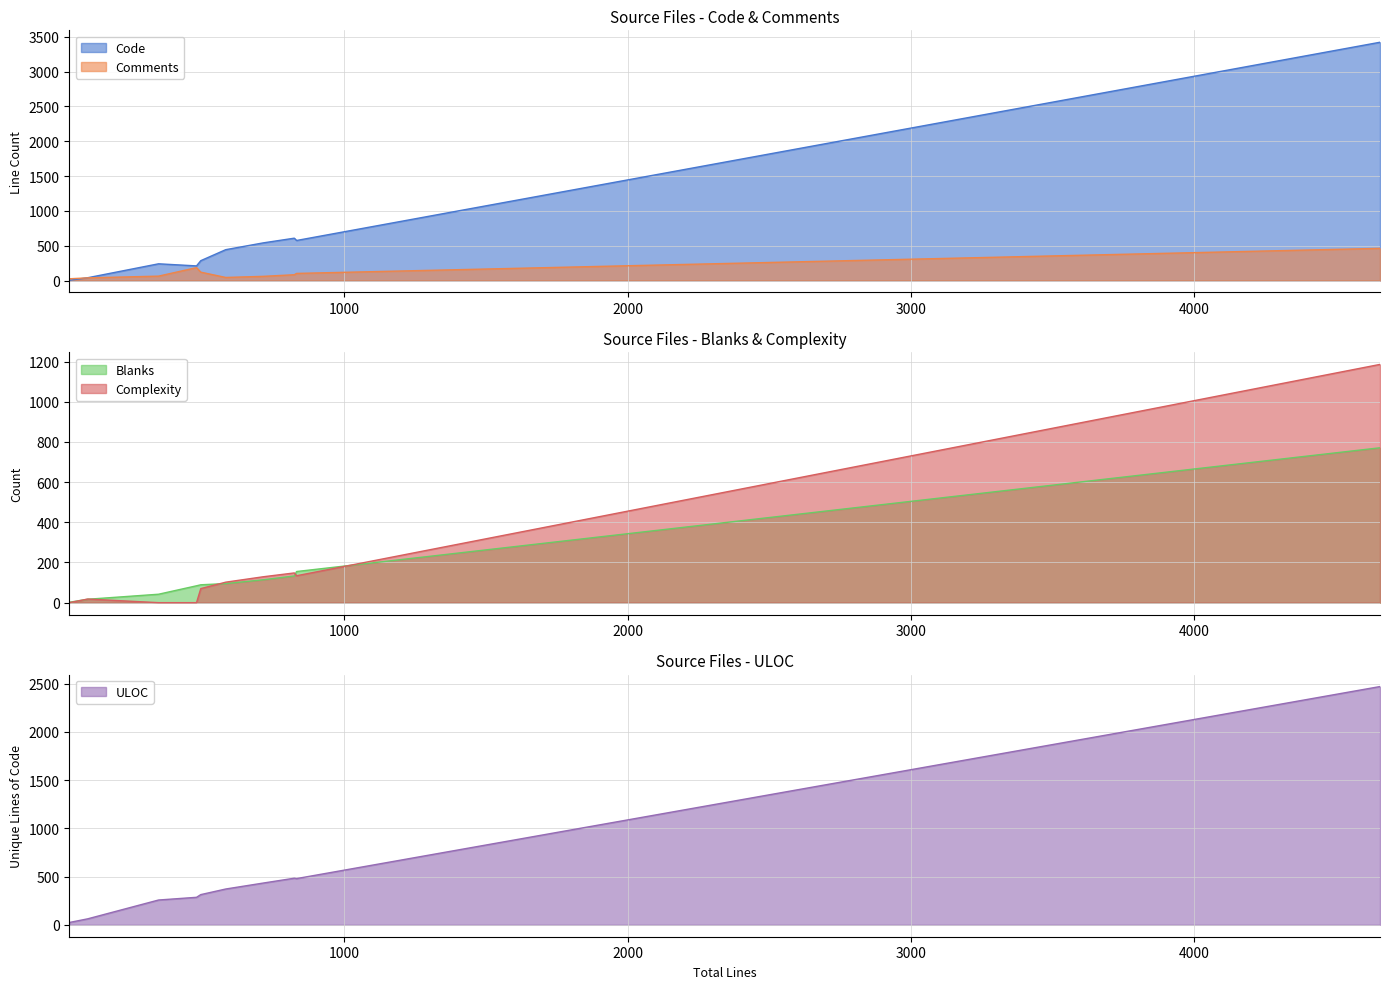

How many intersections are there between Blanks and Comments?

4